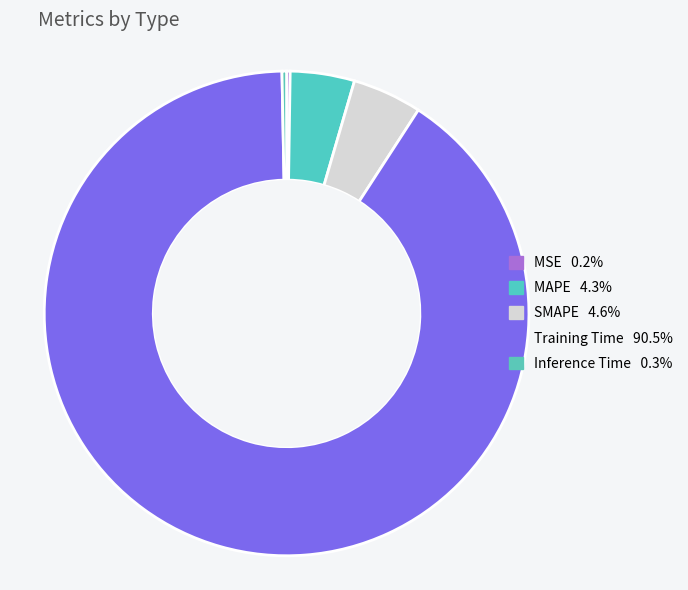

Does SMAPE account for over 50% of the chart?

No